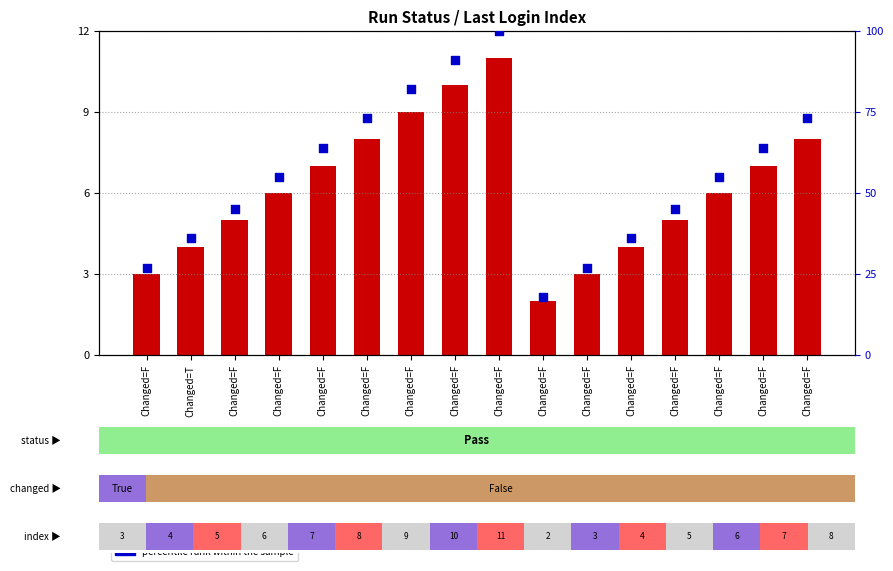

What are all the series names shown in the legend?

count, percentile rank within the sample